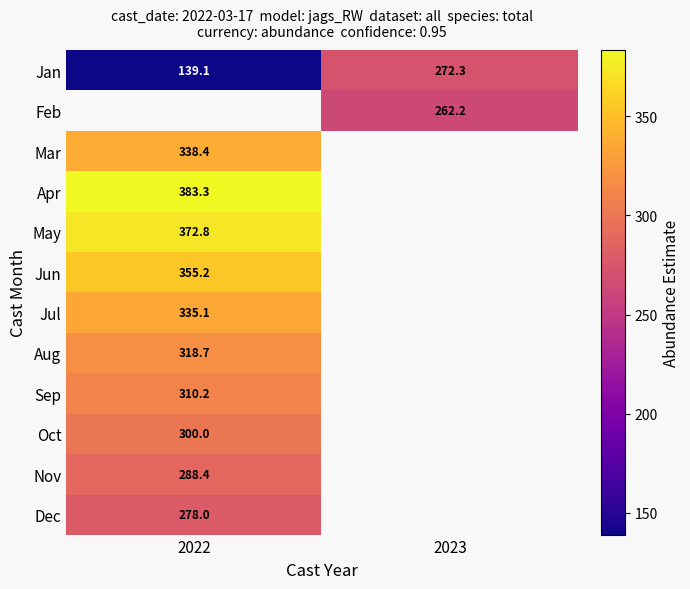

At how many categories does at least one series exceed 288?

1